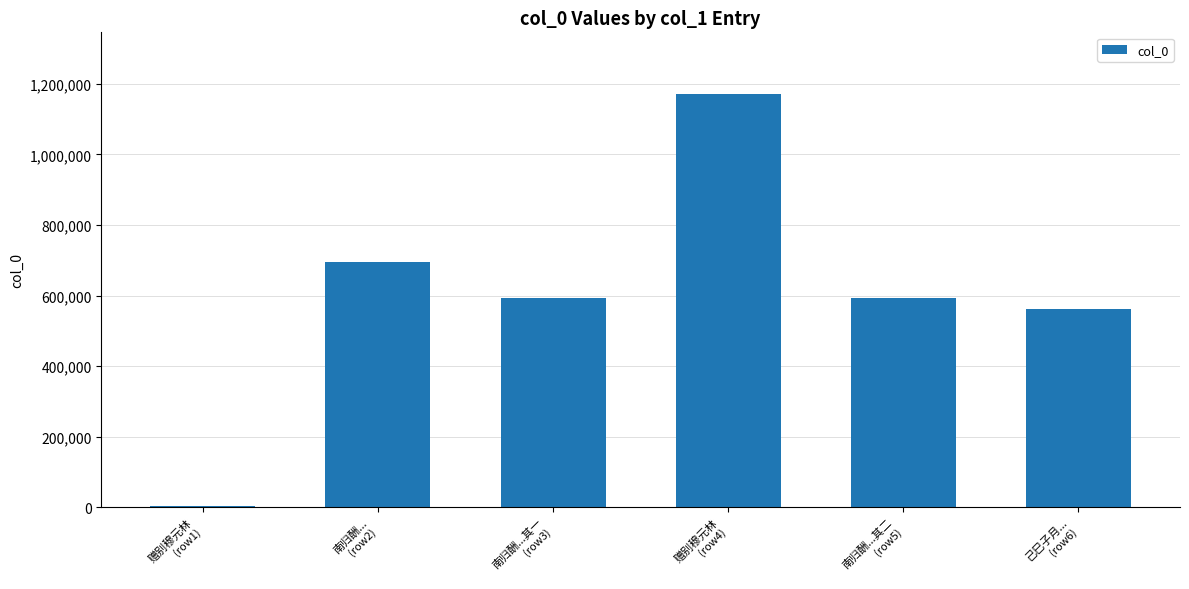

What is the difference between the values at 赠别穆元林
(row1) and 南归酬...
(row2)?

692397